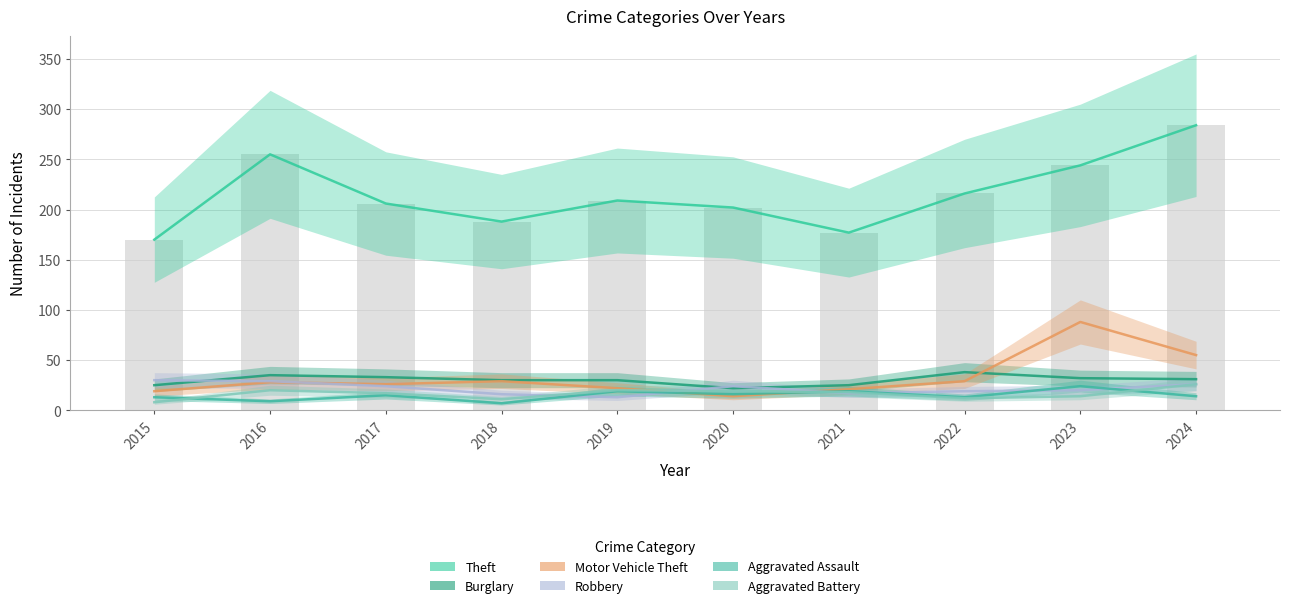

How many groups of bars are there?

10